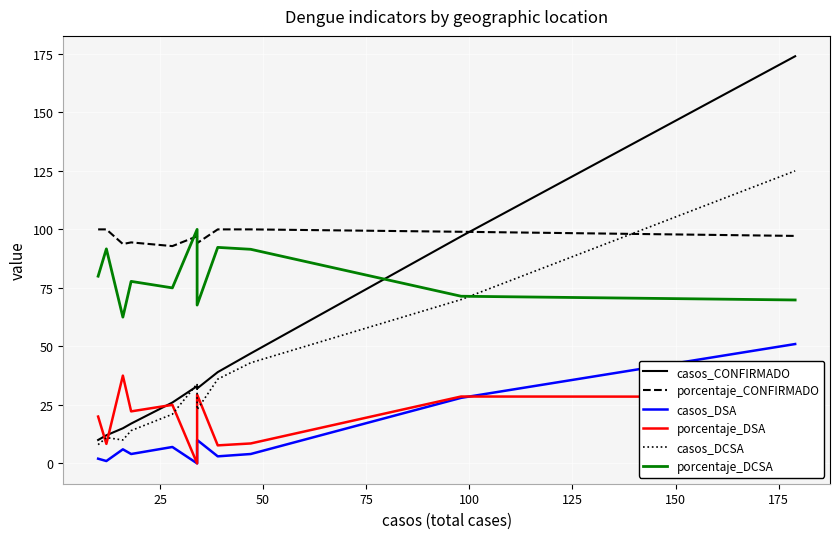

Does the chart display data point markers on the line(s)?

No